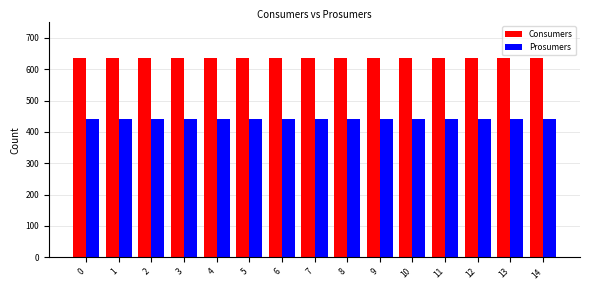

What is the sum of all Prosumers values?

6600